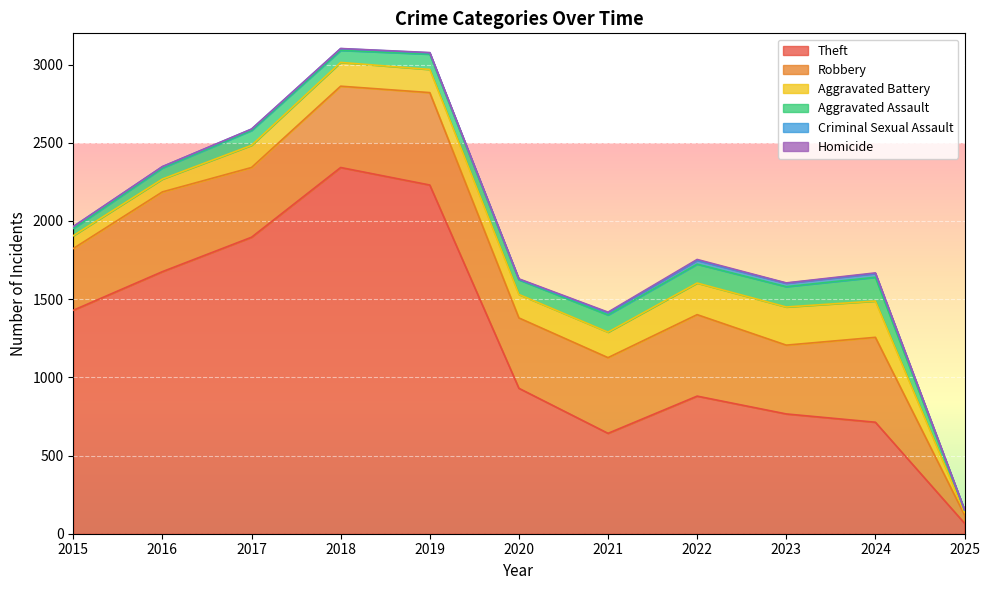

True or false: Theft and Robbery intersect in this chart.

False